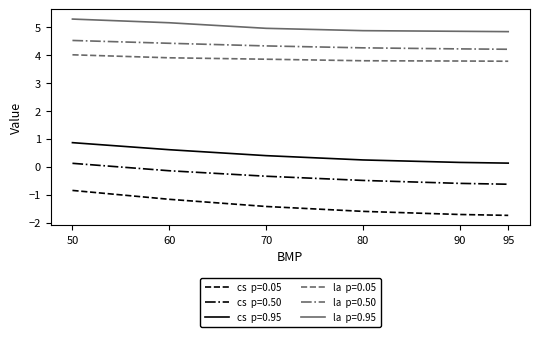

At which category is the sum across all series the highest?

50